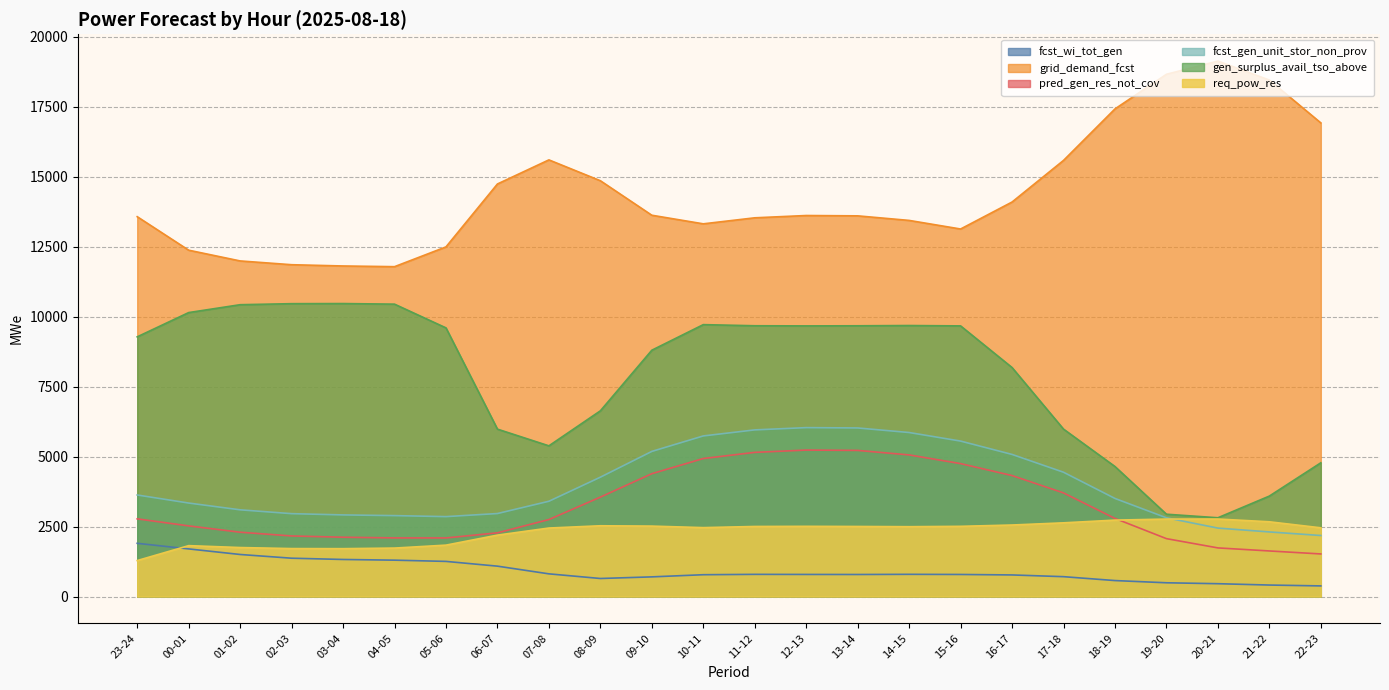

True or false: fcst_gen_unit_stor_non_prov and gen_surplus_avail_tso_above cross at least once.

False